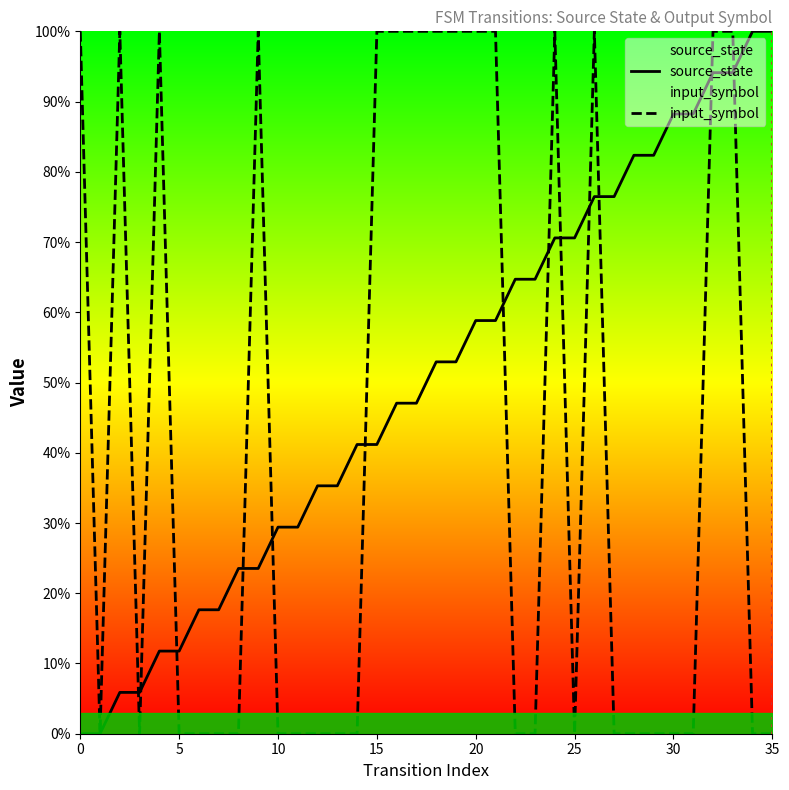

How many interior local valleys does the input_symbol series have?

3